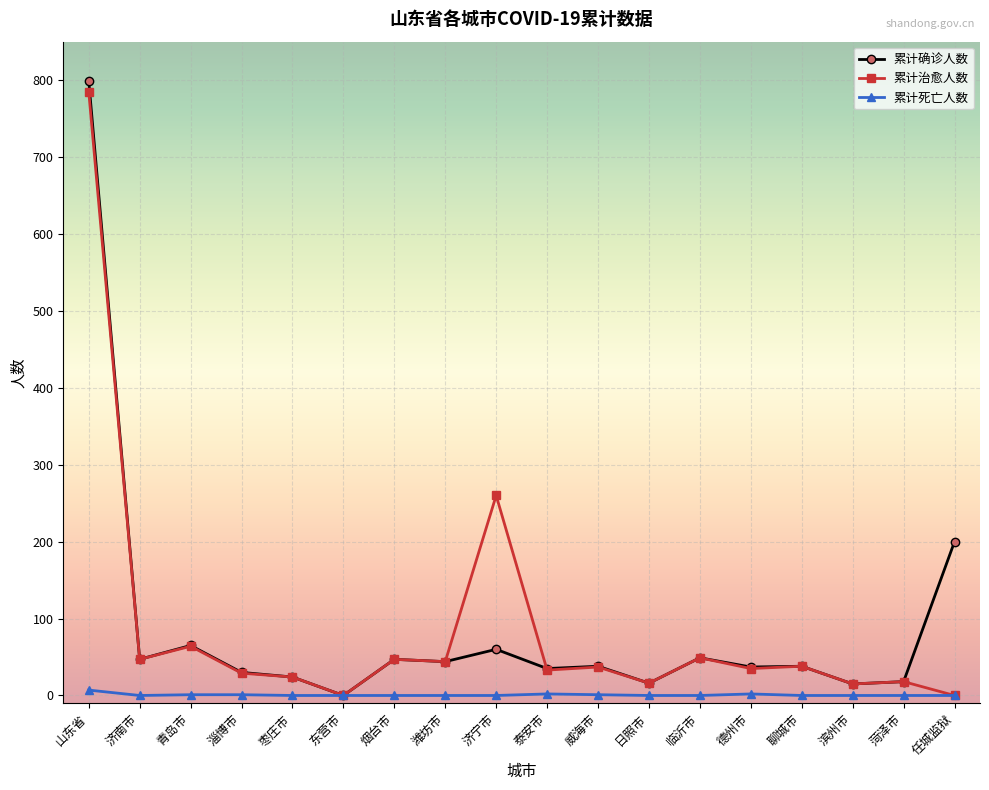

How many lines are shown in the chart?

3